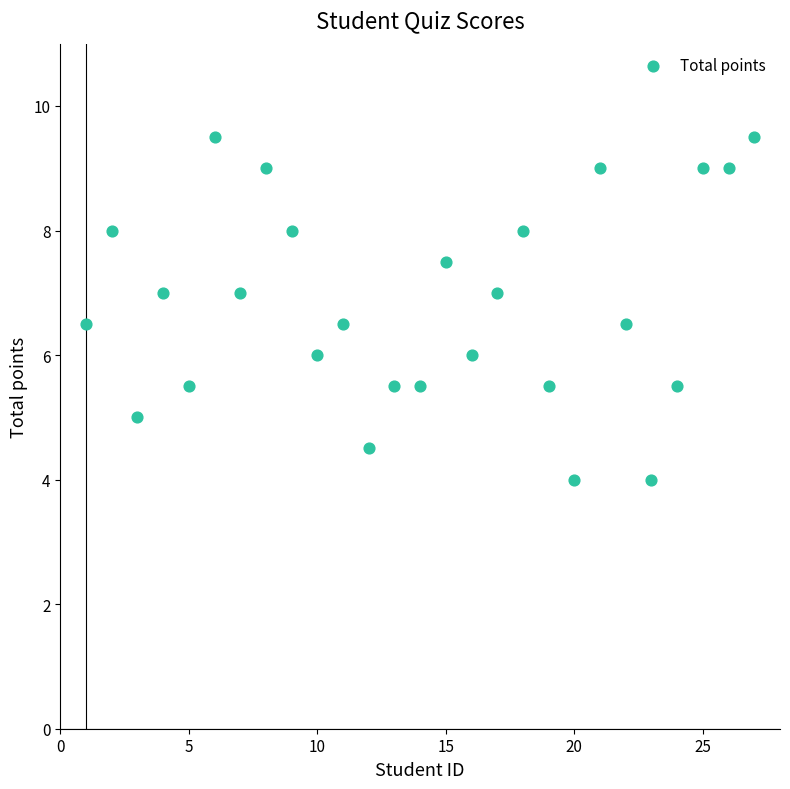

What is the range of Y values (max minus min)?

5.5